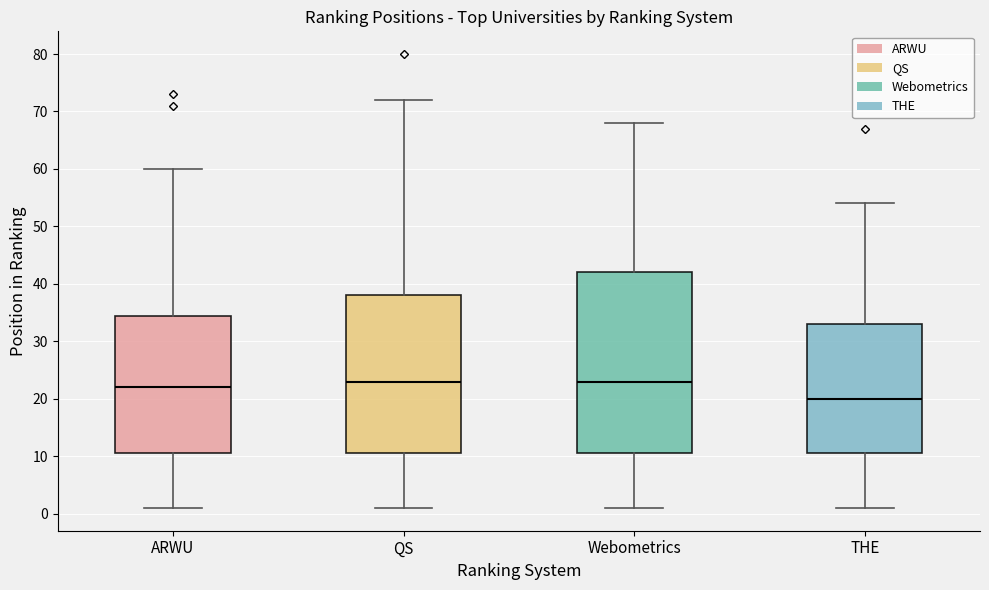

Reading left to right, read every box against the y-axis: the position of its median line, the range the box covers, and the ends of its whiskers. The values are not printed on the chart, so give them approximately, as read against the axis.

ARWU: median 22, box 11 to 35, whiskers 1 to 60
QS: median 23, box 11 to 38, whiskers 1 to 72
Webometrics: median 23, box 11 to 42, whiskers 1 to 68
THE: median 20, box 11 to 33, whiskers 1 to 54